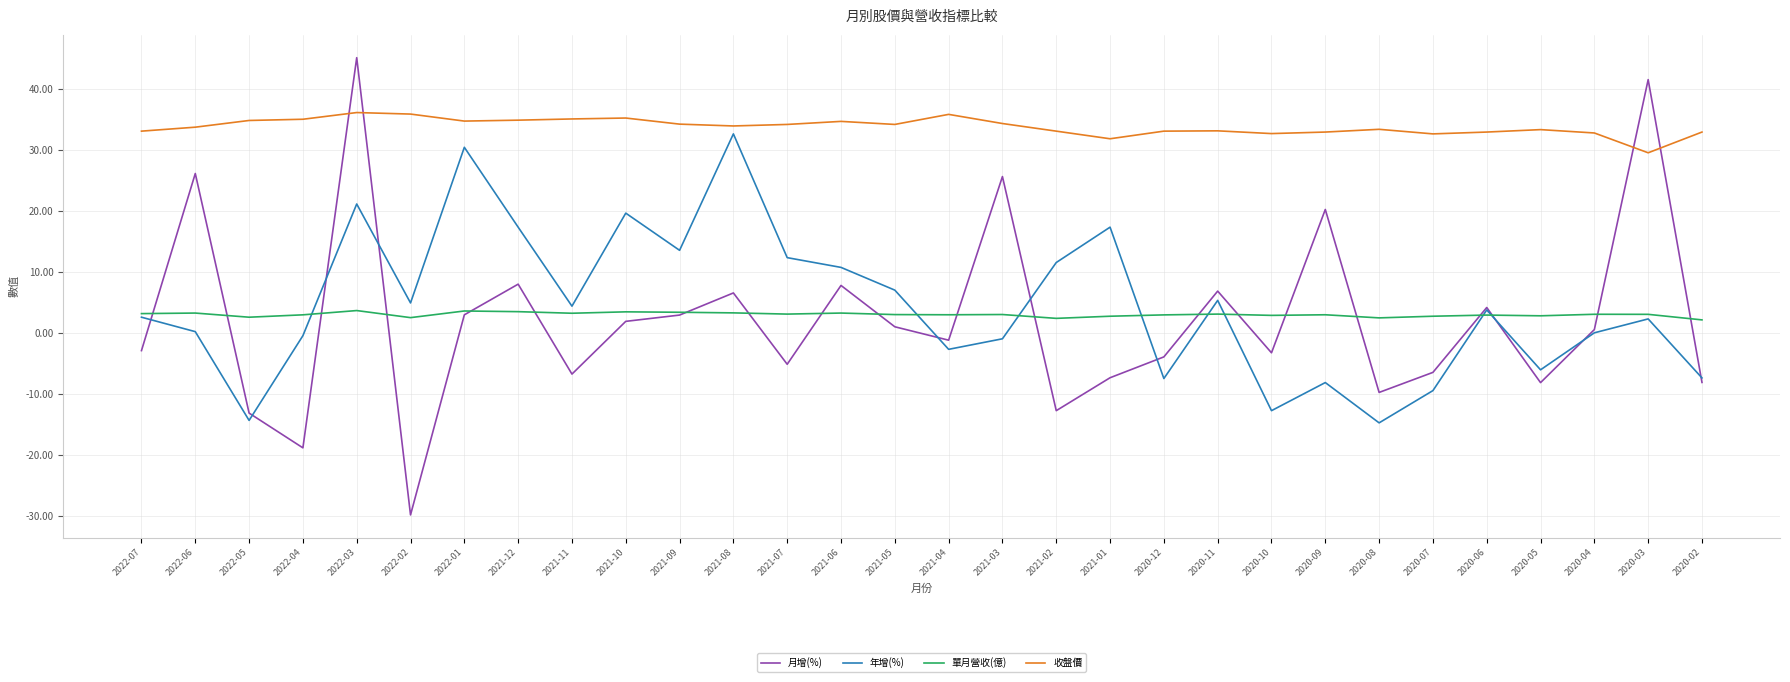

True or false: 年增(%) has more than 0 interior local peaks.

True